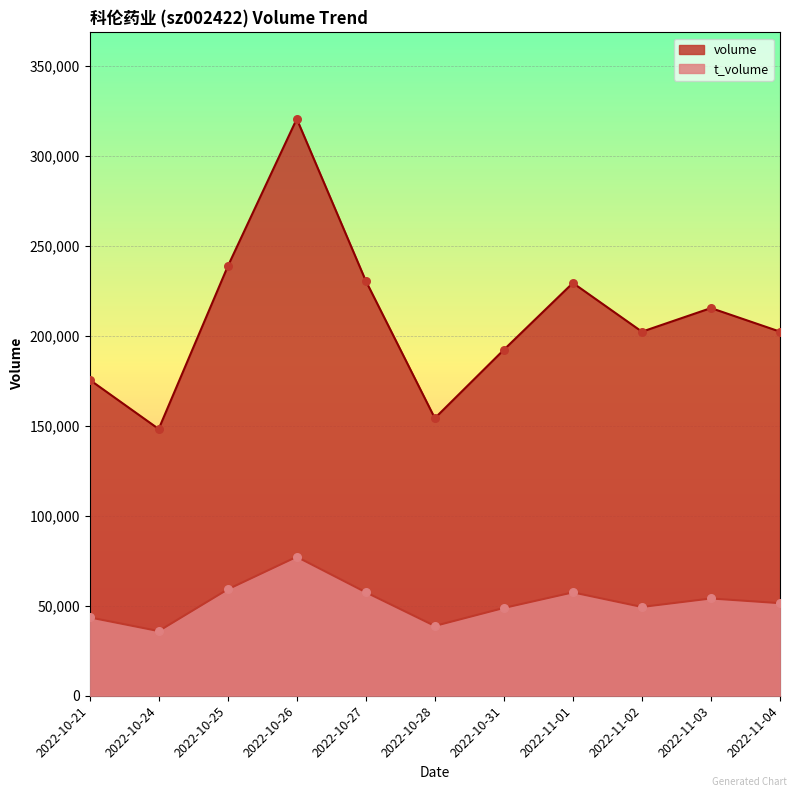

Which series reaches the minimum Y coordinate?

t_volume